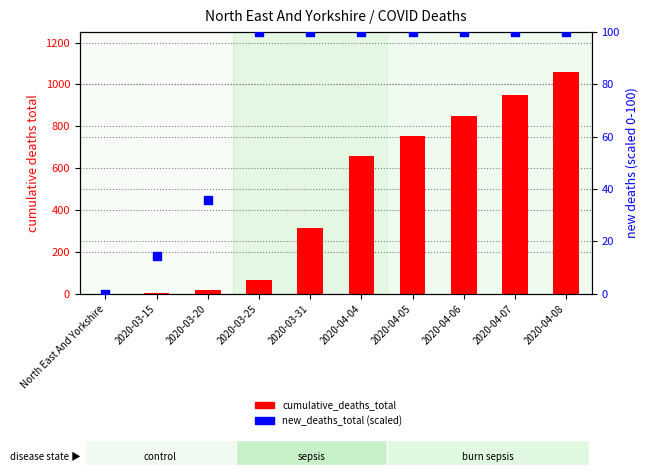

At how many categories does at least one series exceed 817?

3